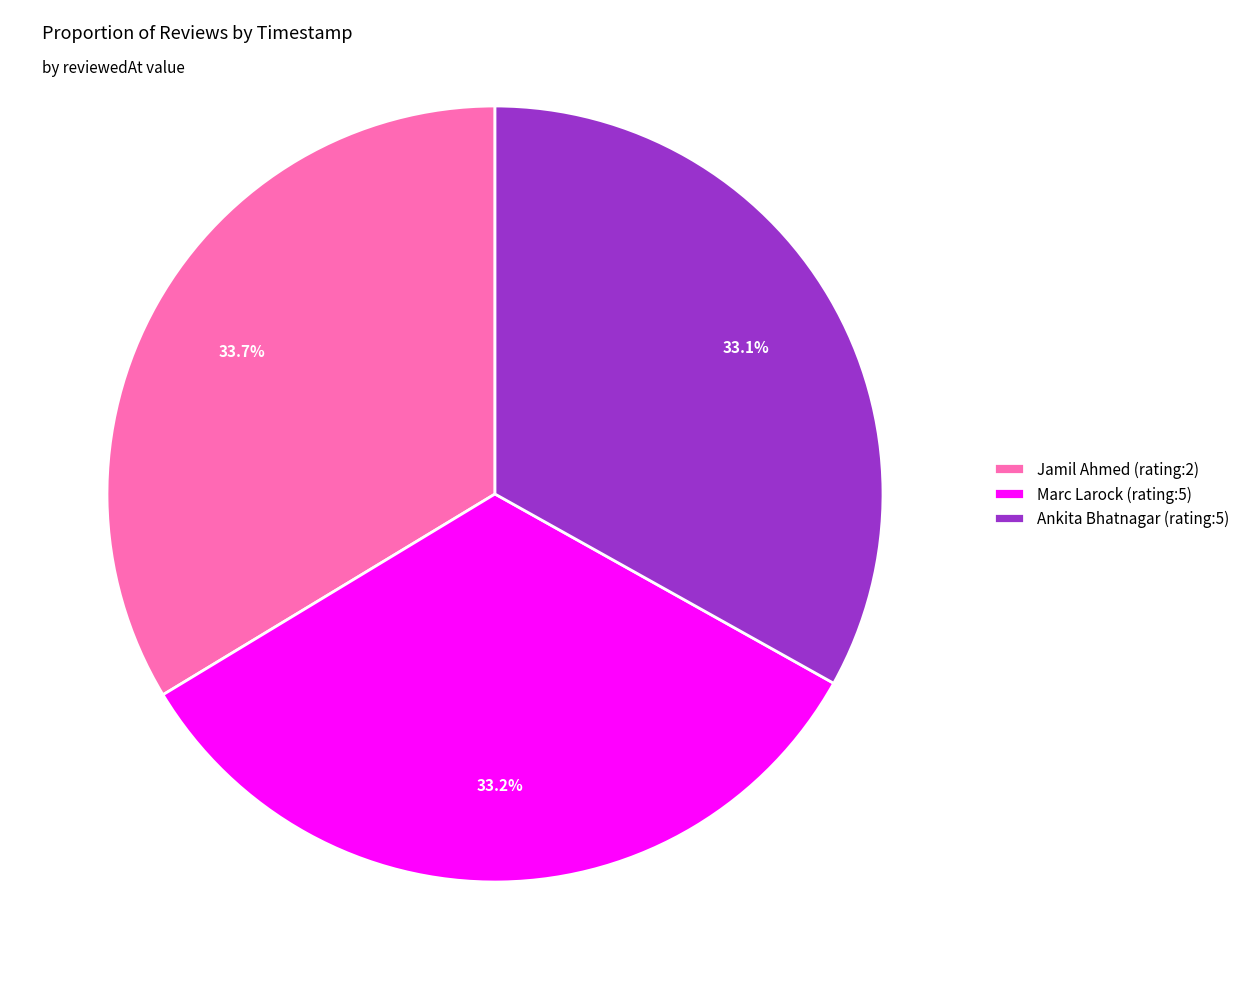

What percentage is NOT represented by Marc Larock (rating:5)?

66.8%